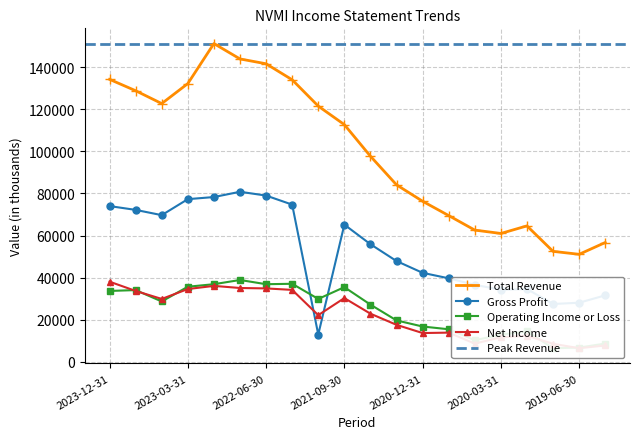

How many values in the Net Income series exceed 22900?

9